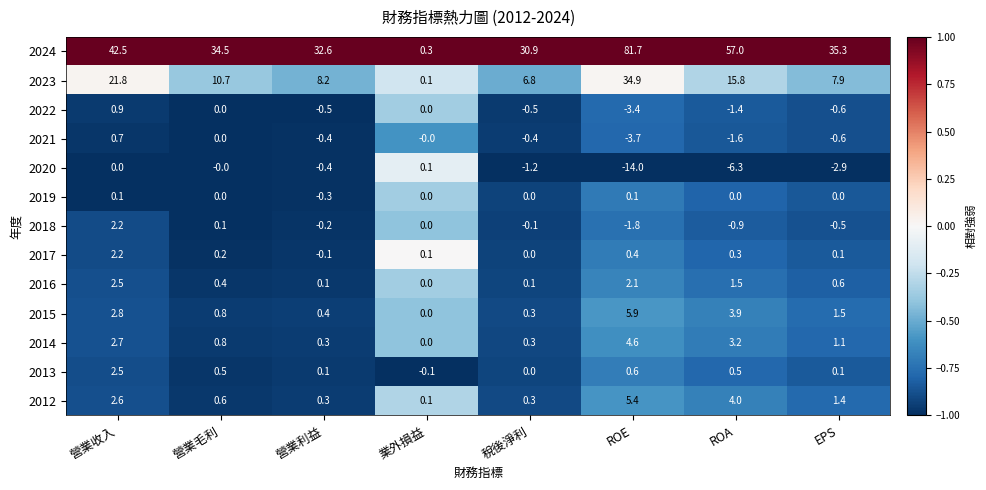

Where does the 2022 series first go above 0?

營業收入